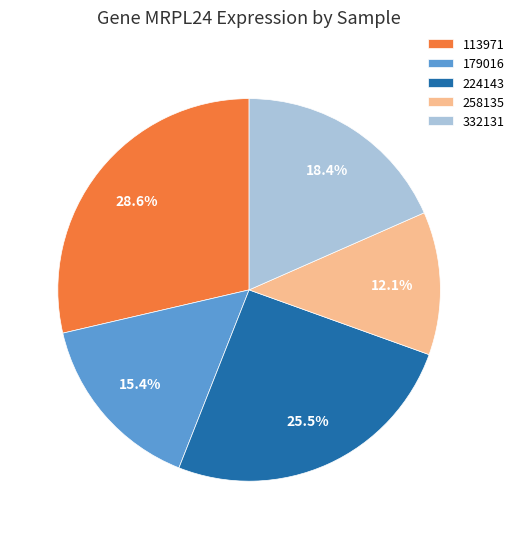

Do 113971 and 179016 together represent more than half of the pie?

No